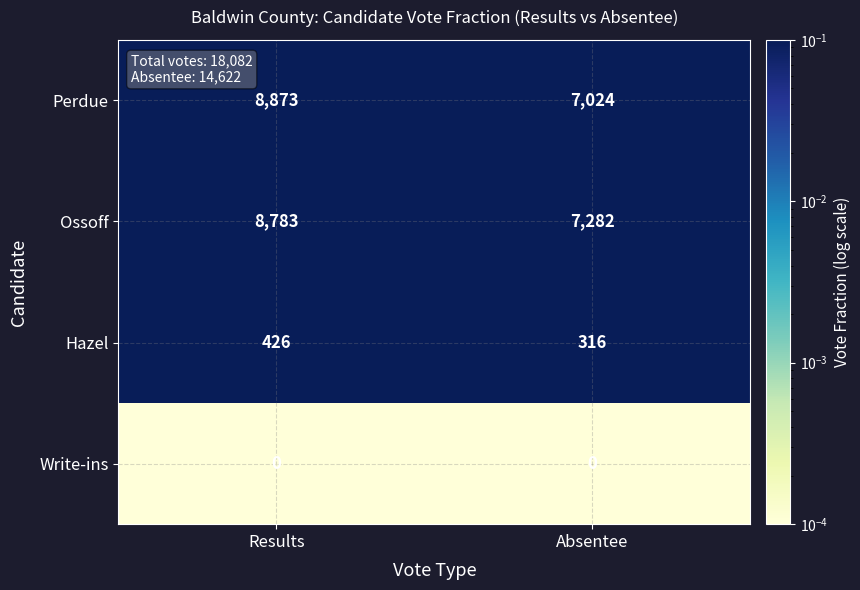

Reading left to right, list all the values displayed in this chart.

Perdue: 8873	7024
Ossoff: 8783	7282
Hazel: 426	316
Write-ins: 0	0